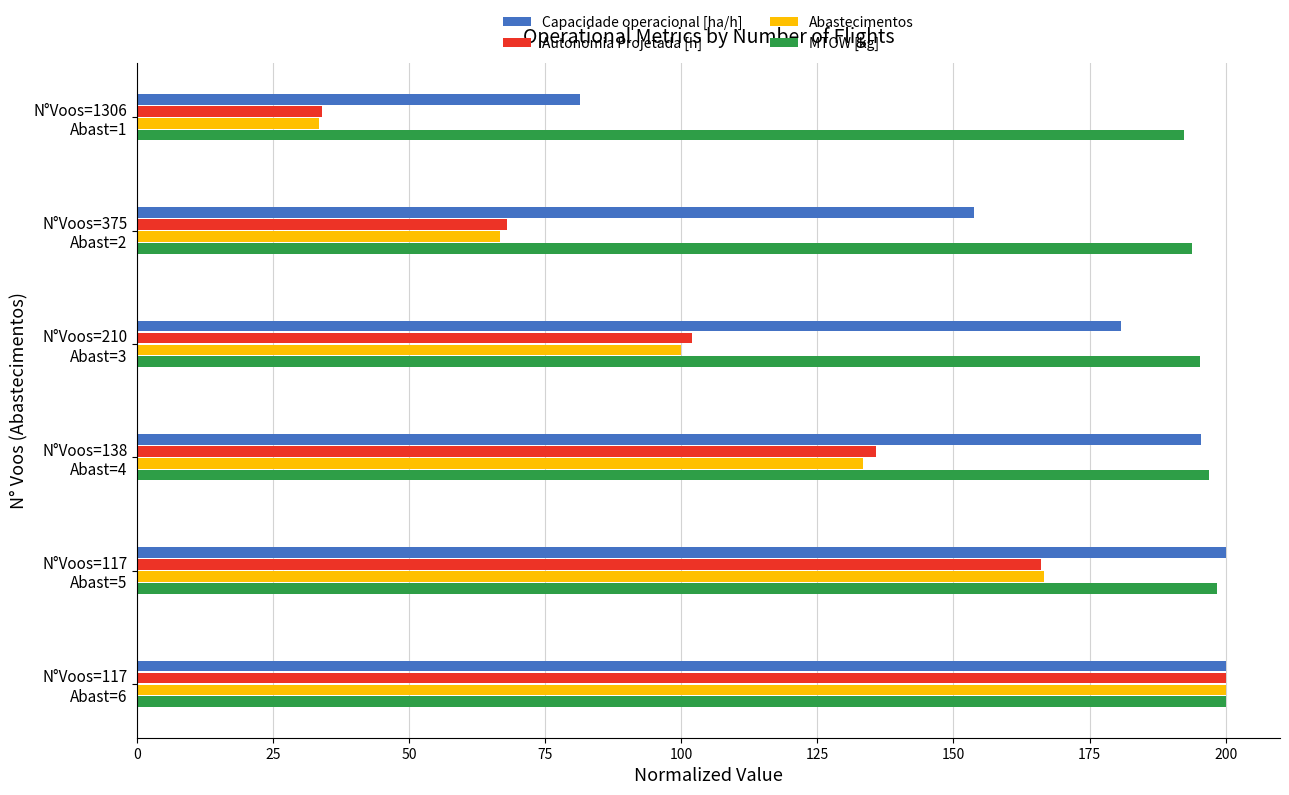

Which series has the largest total across all categories?

MTOW [kg]